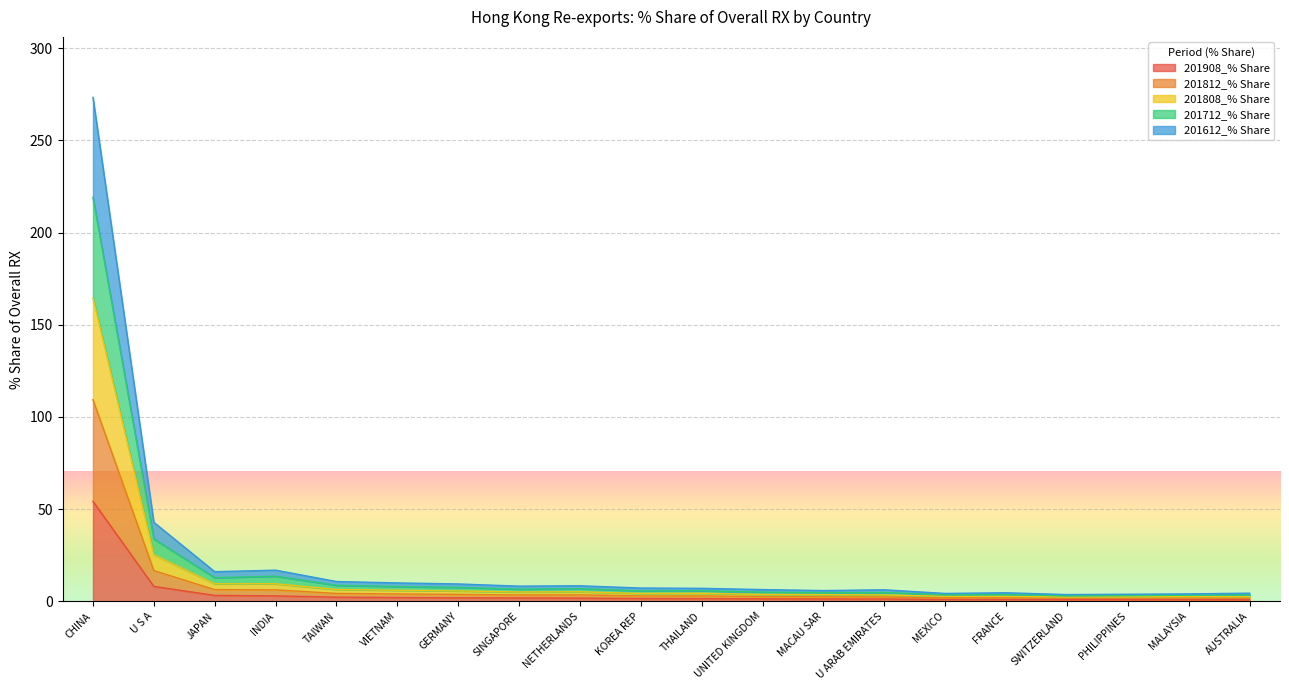

What is the average value of the 201908_% Share series?

4.5